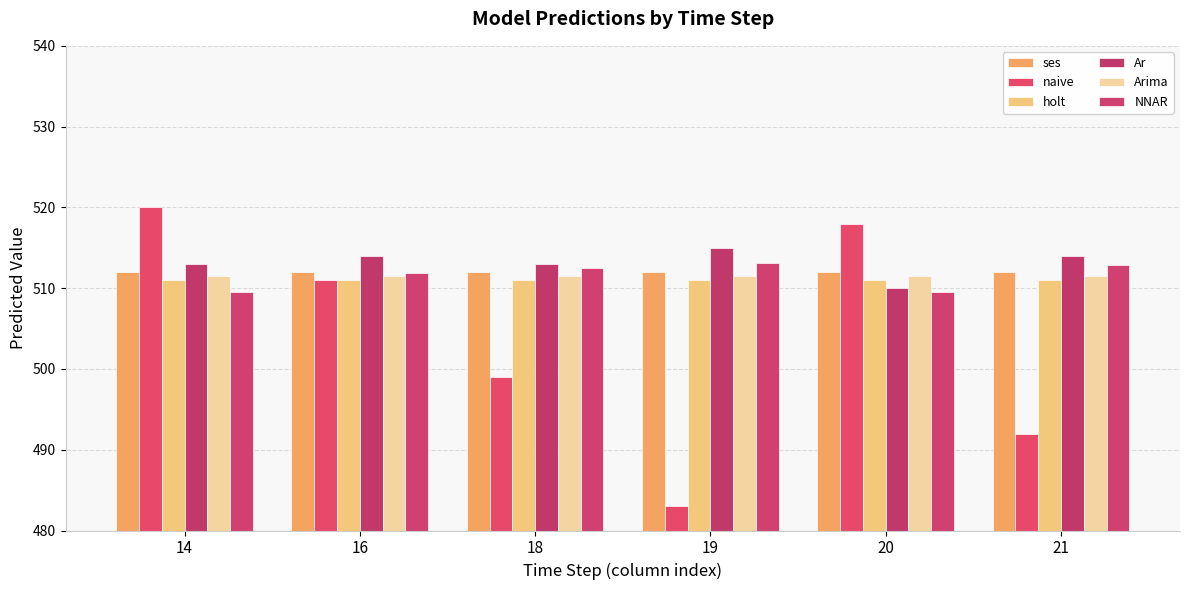

How many groups of bars are there?

6